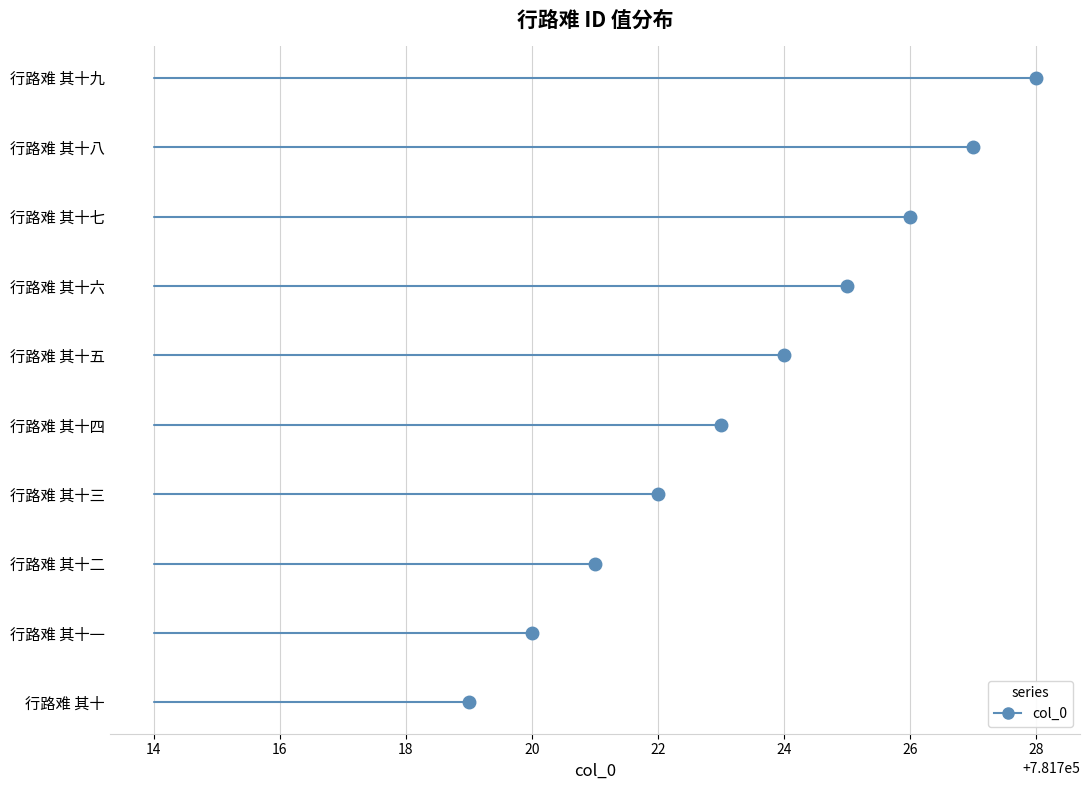

The chart shows a value of 781728 at 行路难 其十九. True or false?

True